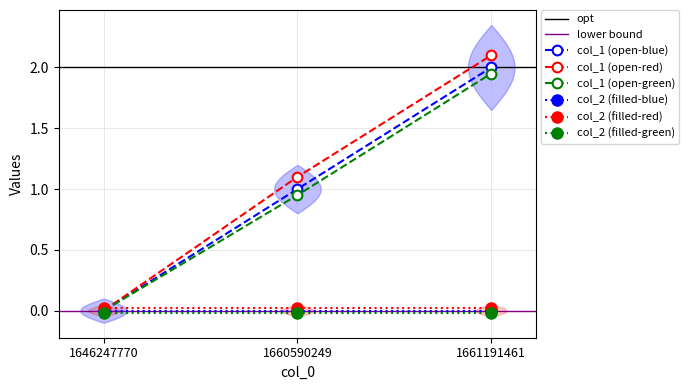

At which category does the chart reach its peak across all series?

1661191461